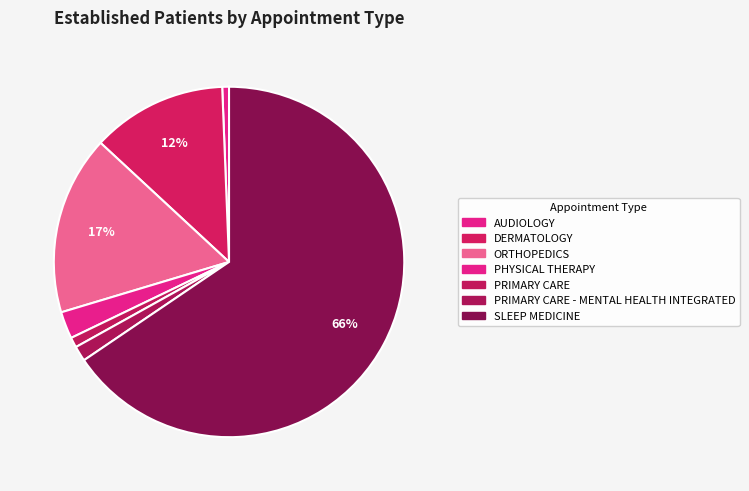

Count the number of slices in the pie.

7